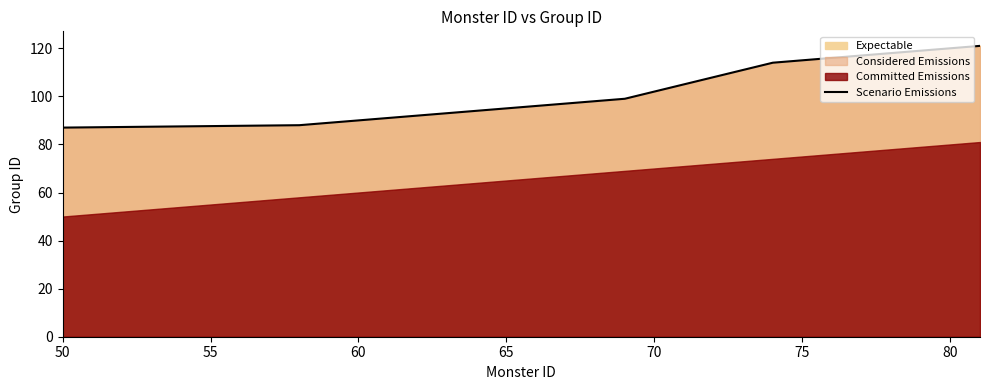

The value of Scenario Emissions at 50 is 54. True or false?

False